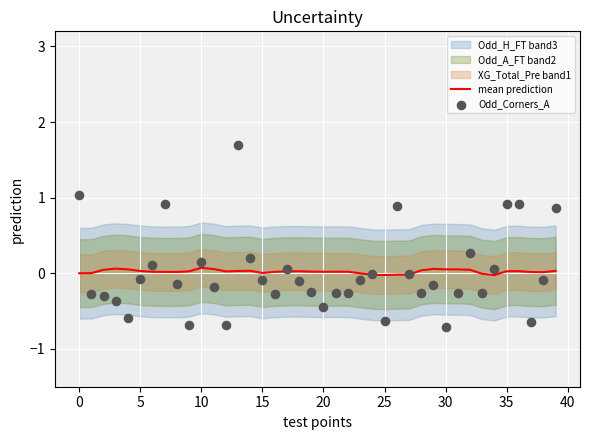

Which series has the largest total across all categories?

mean prediction